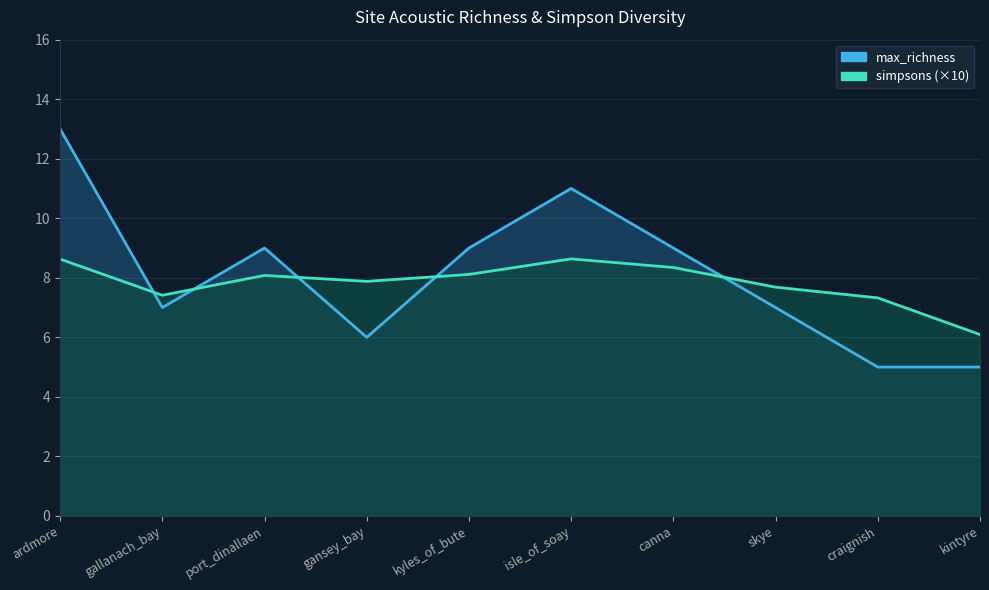

Rank the series at ardmore from lowest to highest value.

simpsons, max_richness